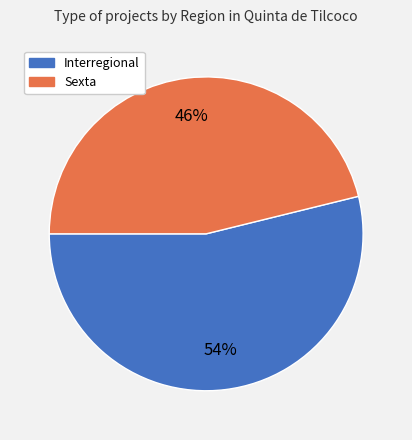

Is there any slice that represents more than half of the pie?

Yes